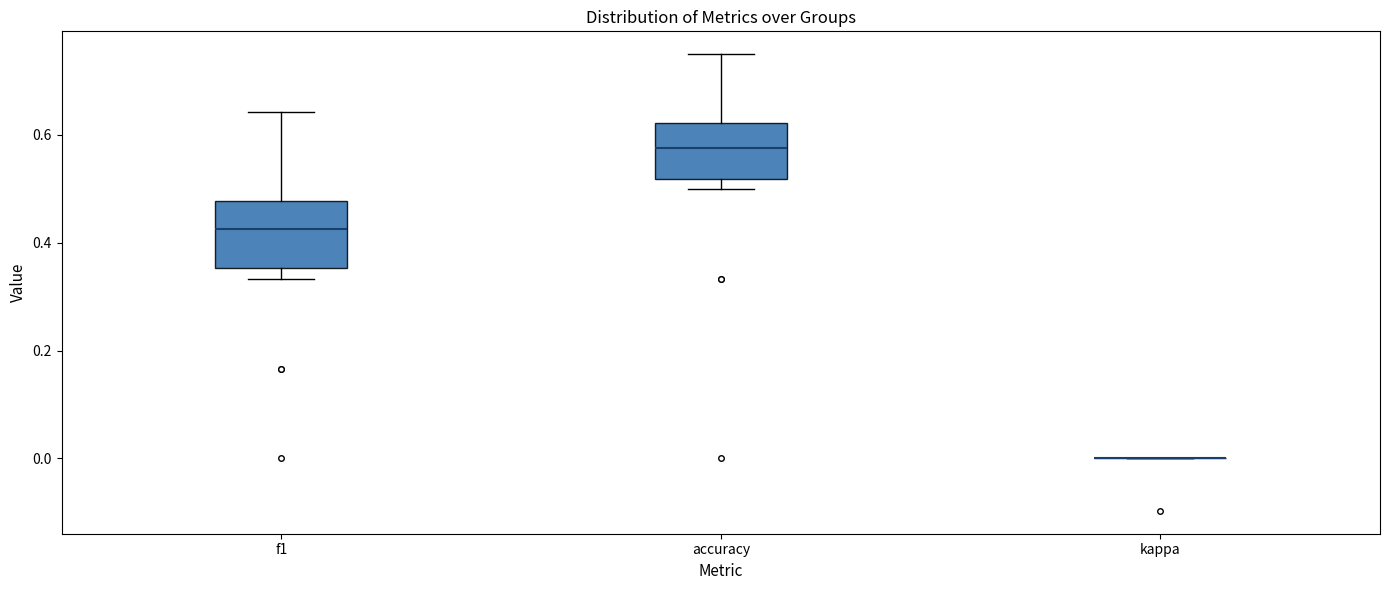

Where does the median line of the box for accuracy sit on the y-axis? The values are not printed on the chart, so give them approximately, as read against the axis.

0.58